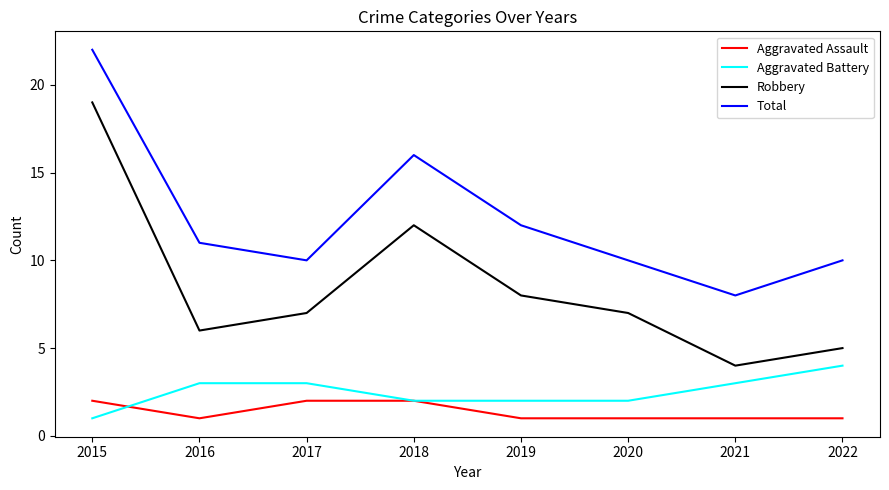

True or false: Robbery has a value of 6 at 2016.

True